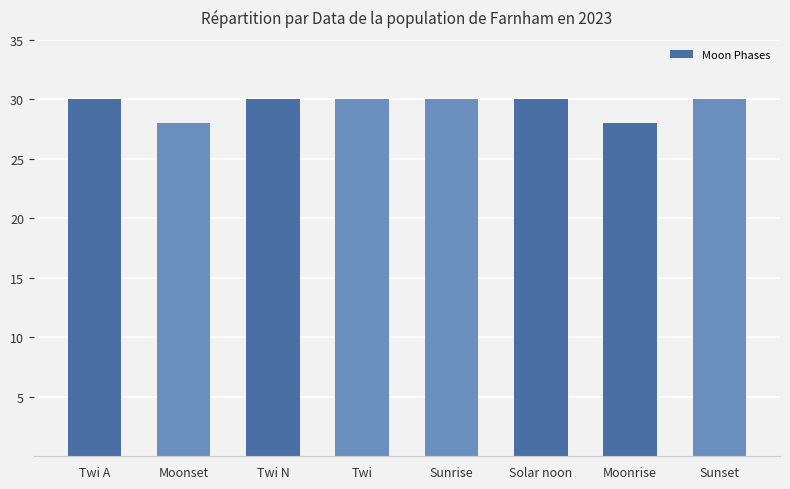

True or false: the data shows 17 at Sunset.

False